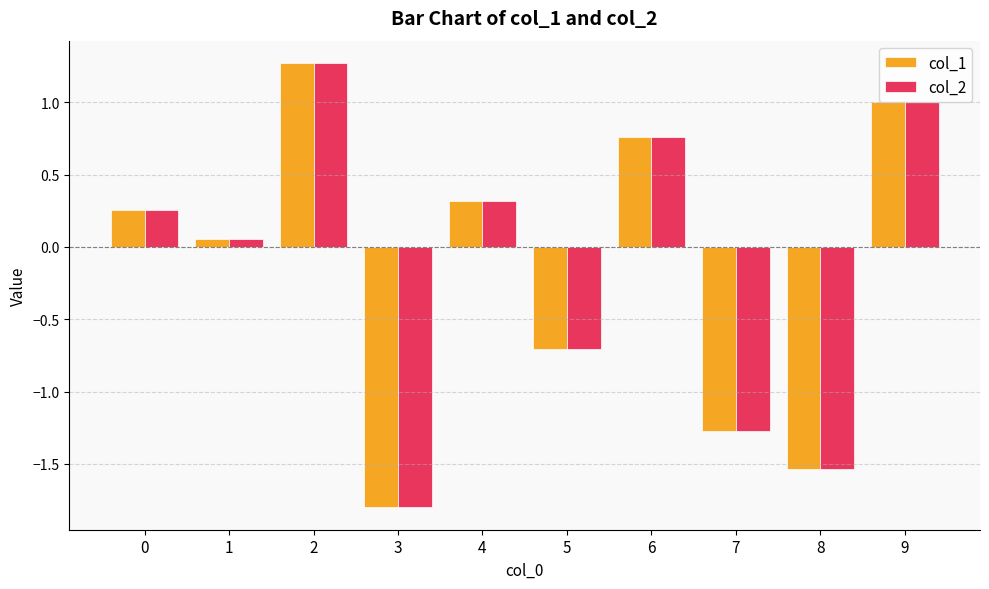

The col_2 series shows -1.5 at 8. True or false?

True